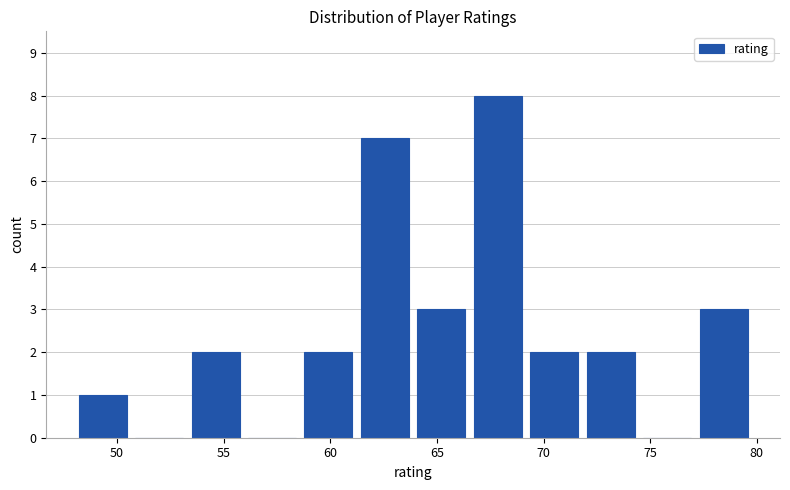

Over which range of the x-axis is the bar tallest?

66.5 to 69.0